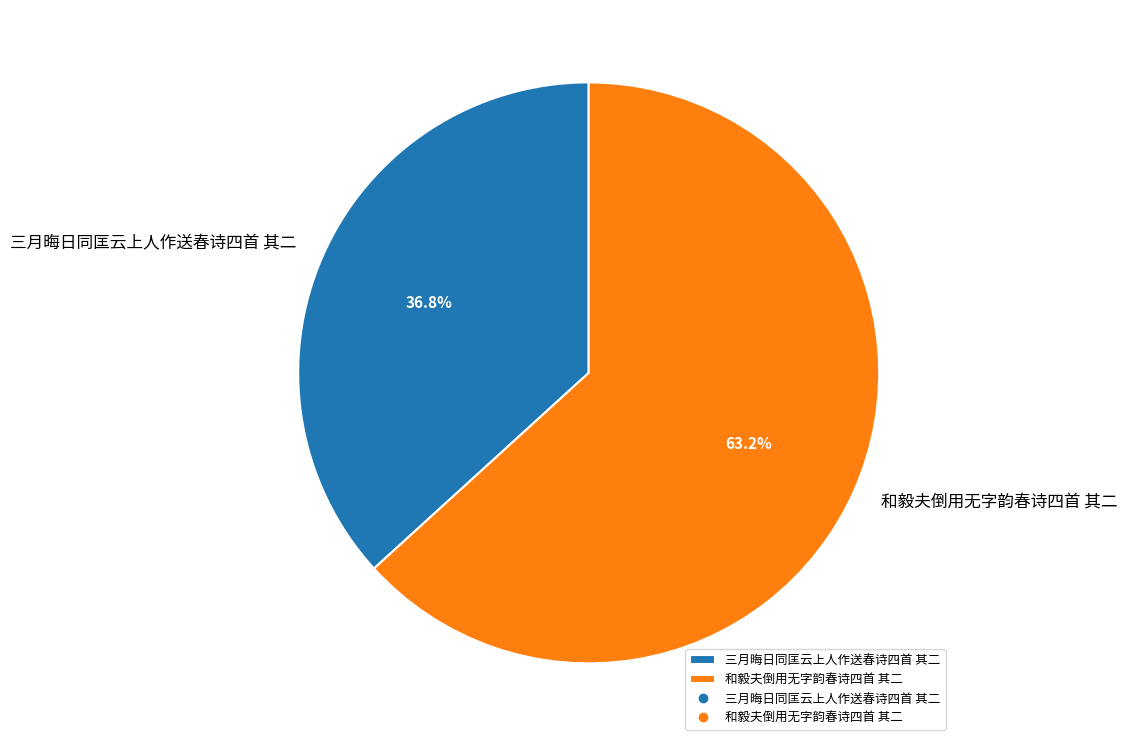

Is 三月晦日同匡云上人作送春诗四首 其二 the majority of the pie?

No